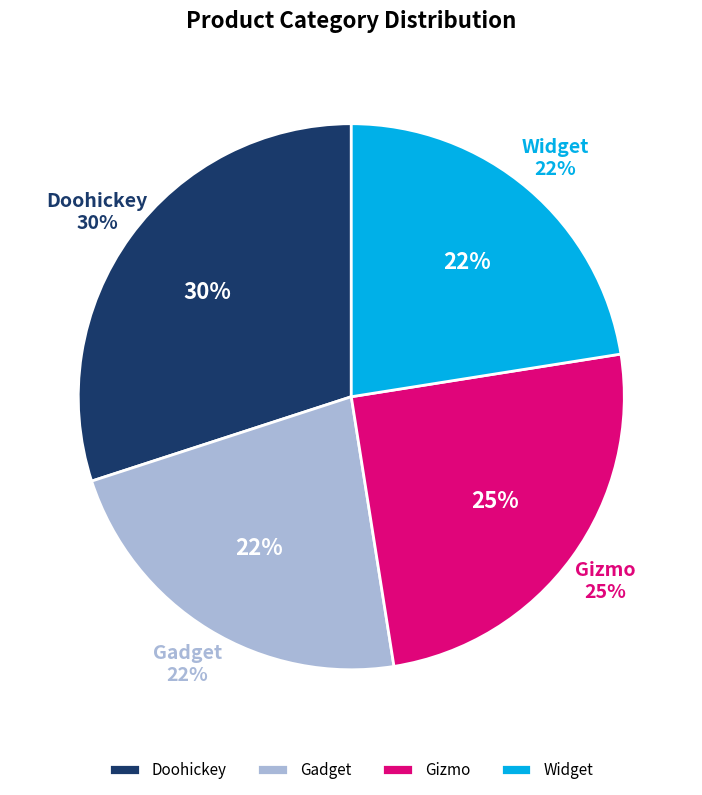

Which slice is the largest?

Doohickey